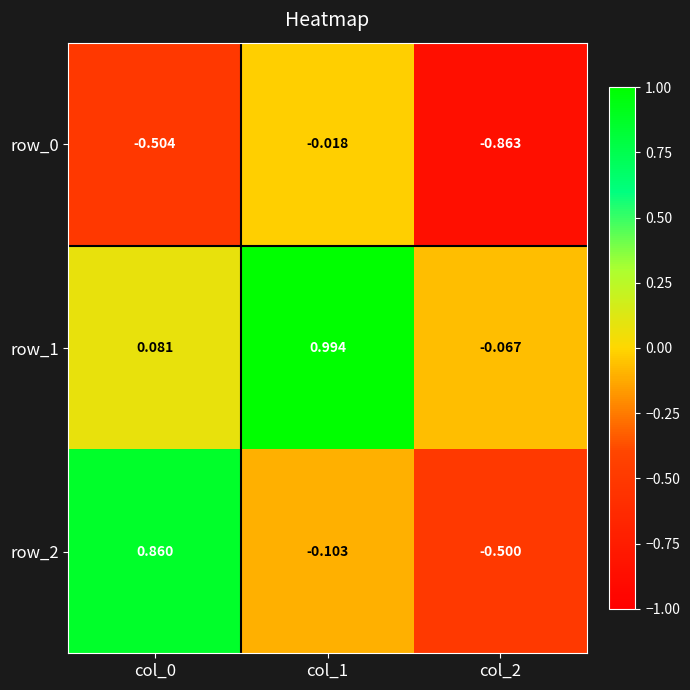

Is the value of row_1 at col_2 greater than the value of row_2 at col_2?

Yes